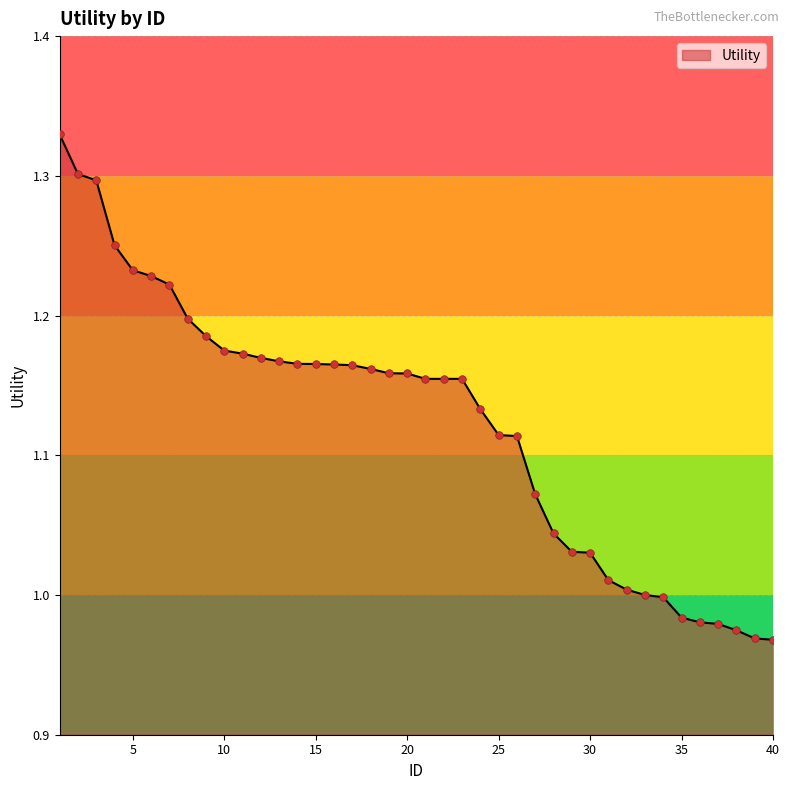

What is the difference between the maximum and minimum values?

0.4